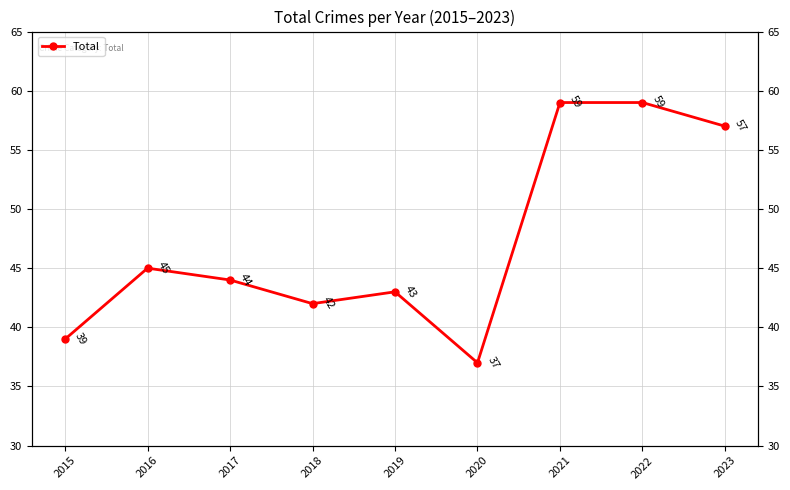

How many interior local valleys (lower than both neighbors) does the data have?

2